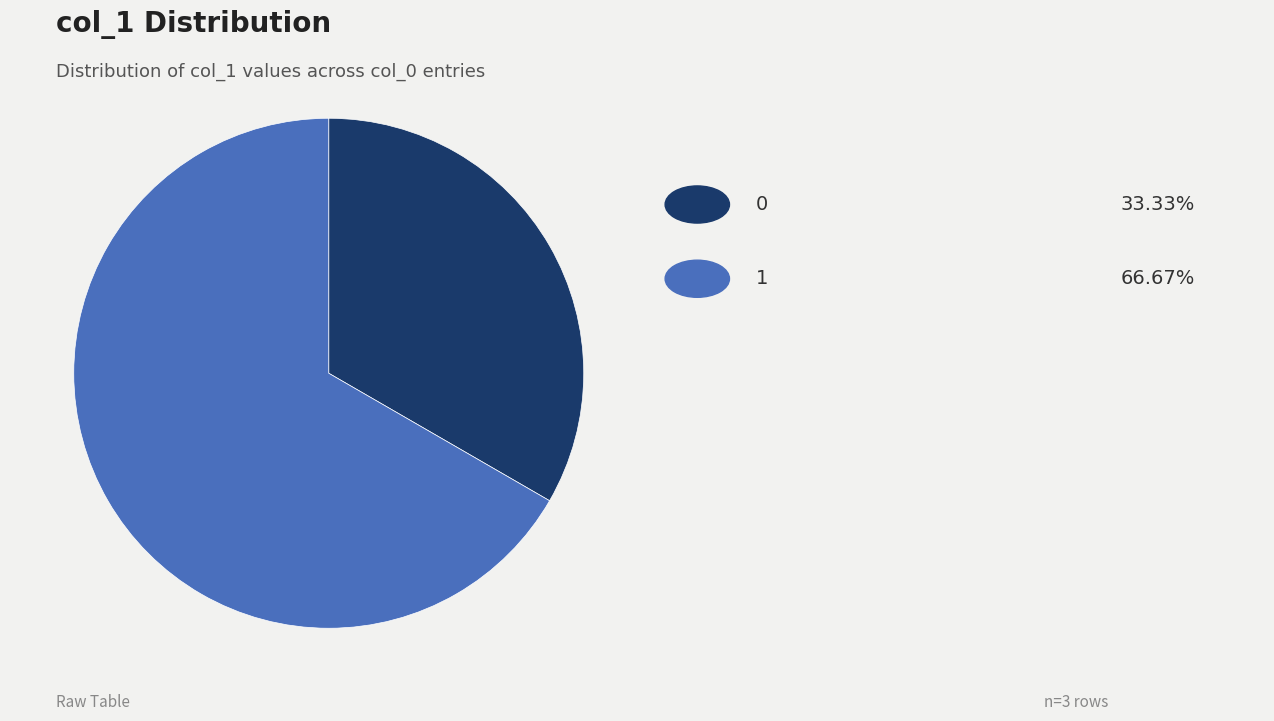

Is there any slice that represents more than half of the pie?

Yes